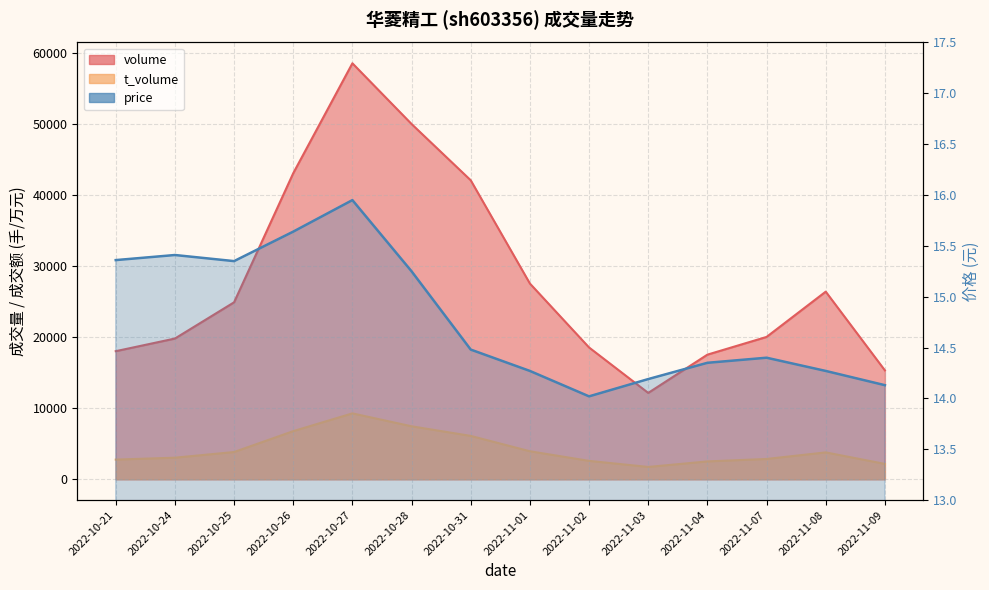

What is the approximate value at 2022-10-24?

15.4